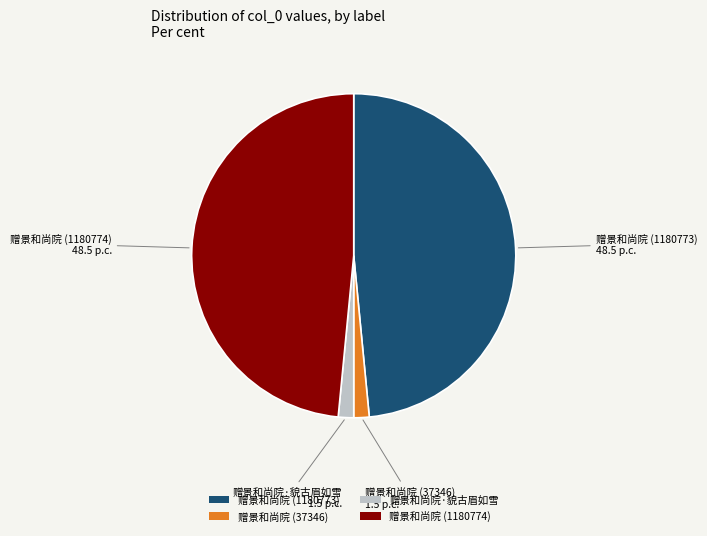

True or false: 赠景和尚院 (1180773) accounts for 48% of the total.

True